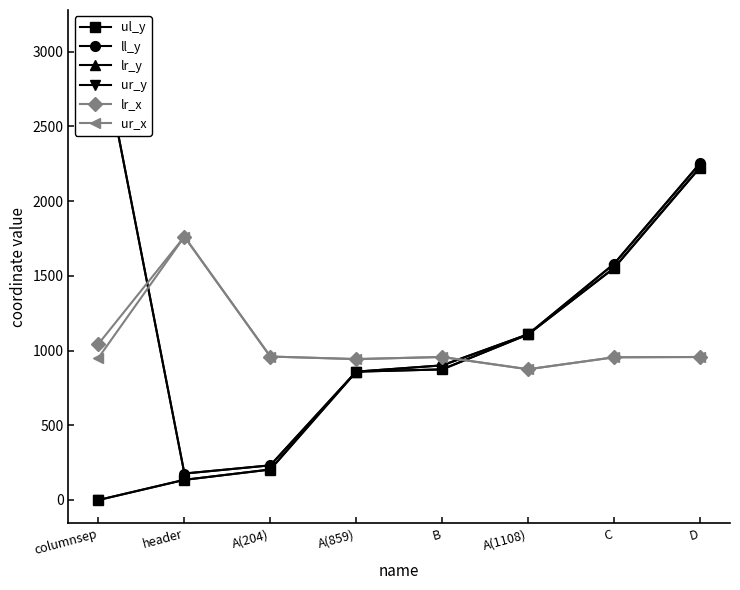

Reading right to left, extract all data points from this chart.

ul_y: D=2225	C=1552	A(1108)=1108	B=874	A(859)=859	A(204)=204	header=135	columnsep=0
ll_y: D=2252	C=1580	A(1108)=1109	B=901	A(859)=859	A(204)=232	header=177	columnsep=3123
lr_y: D=2252	C=1580	A(1108)=1109	B=901	A(859)=859	A(204)=232	header=177	columnsep=3123
ur_y: D=2225	C=1552	A(1108)=1108	B=874	A(859)=859	A(204)=204	header=135	columnsep=0
lr_x: D=957	C=955	A(1108)=875	B=957	A(859)=943	A(204)=960	header=1762	columnsep=1045
ur_x: D=957	C=955	A(1108)=875	B=957	A(859)=943	A(204)=960	header=1762	columnsep=952